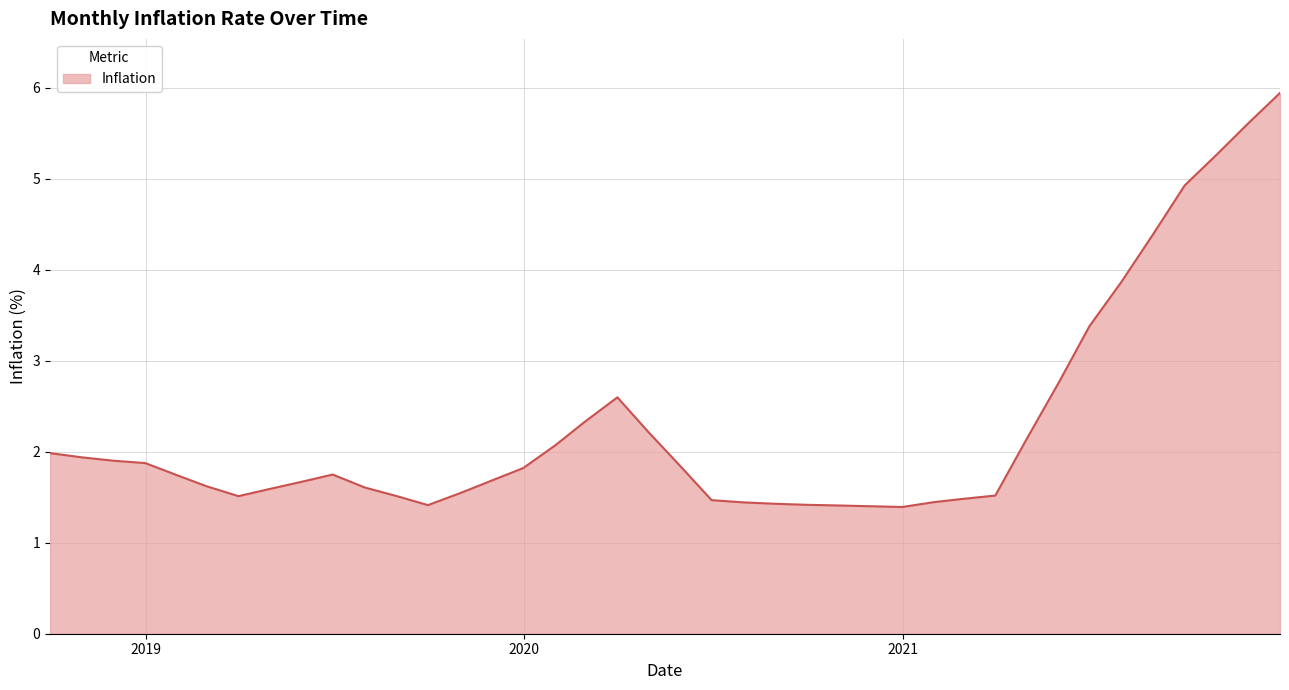

What is the difference between the maximum and minimum values?

4.6